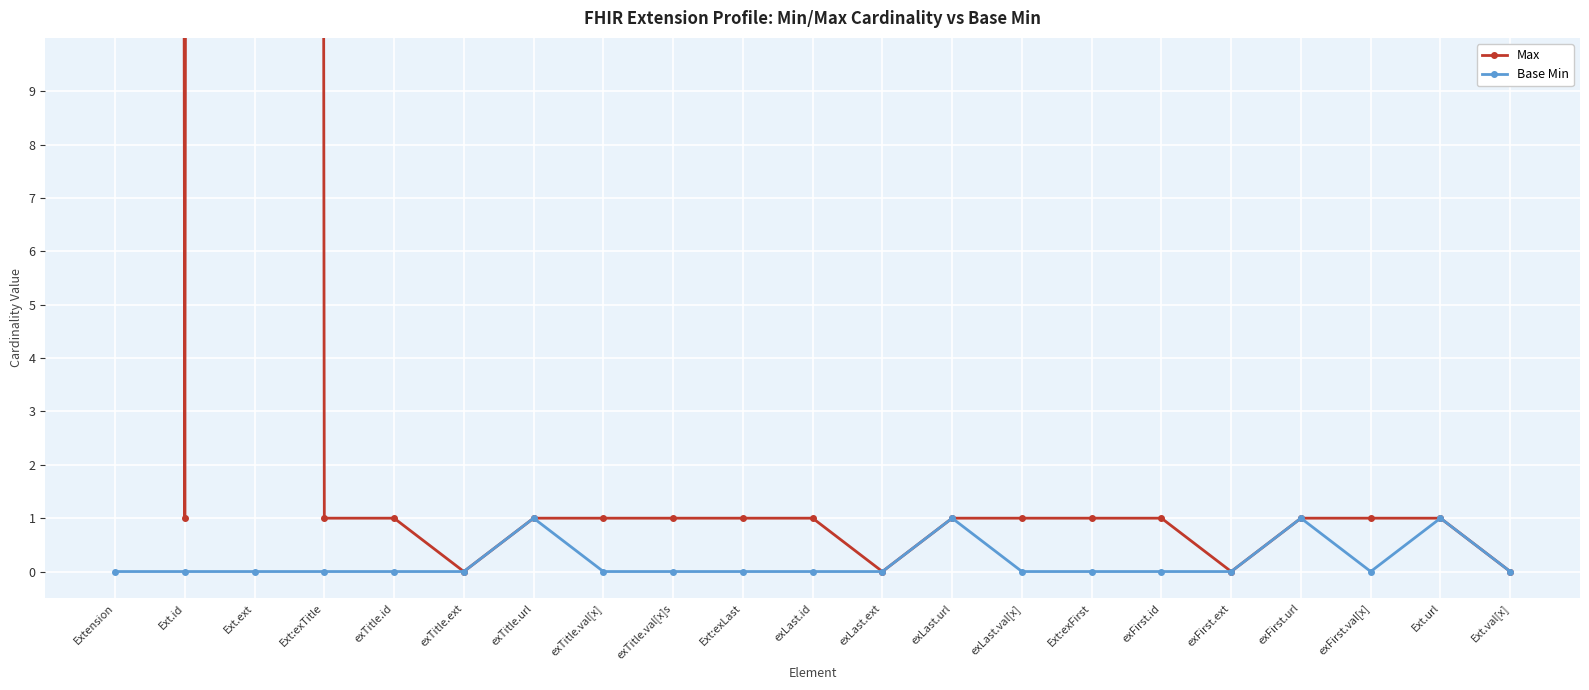

What is the label of the 21st point from the left?

Ext.val[x]